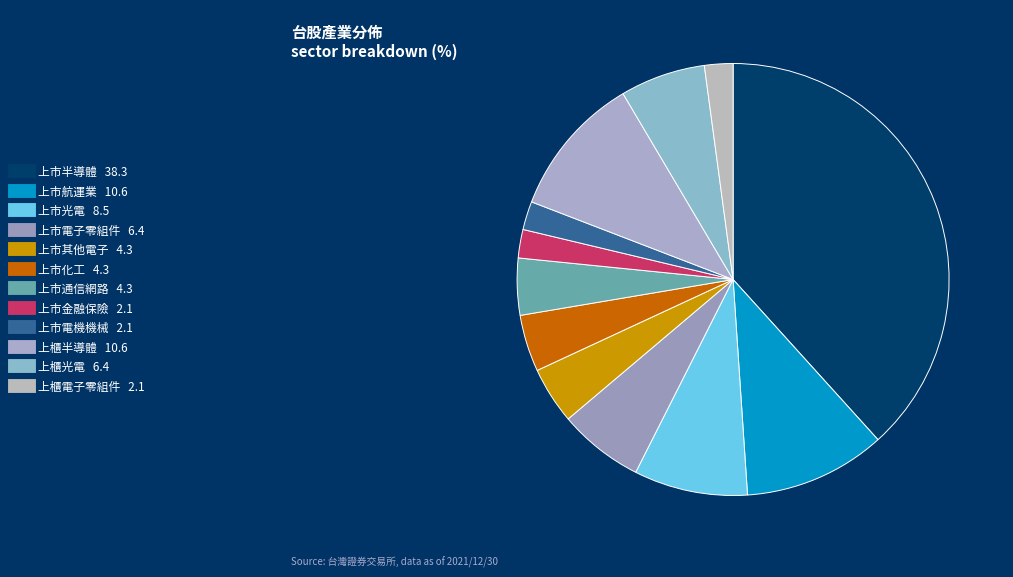

Is there any slice that represents more than half of the pie?

No